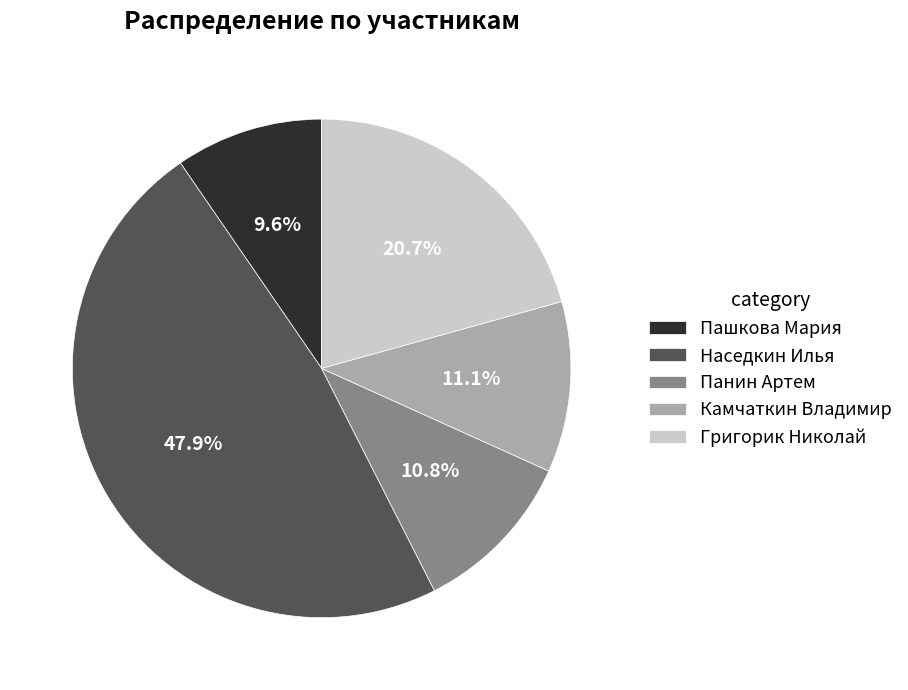

Does any single category account for the majority?

No